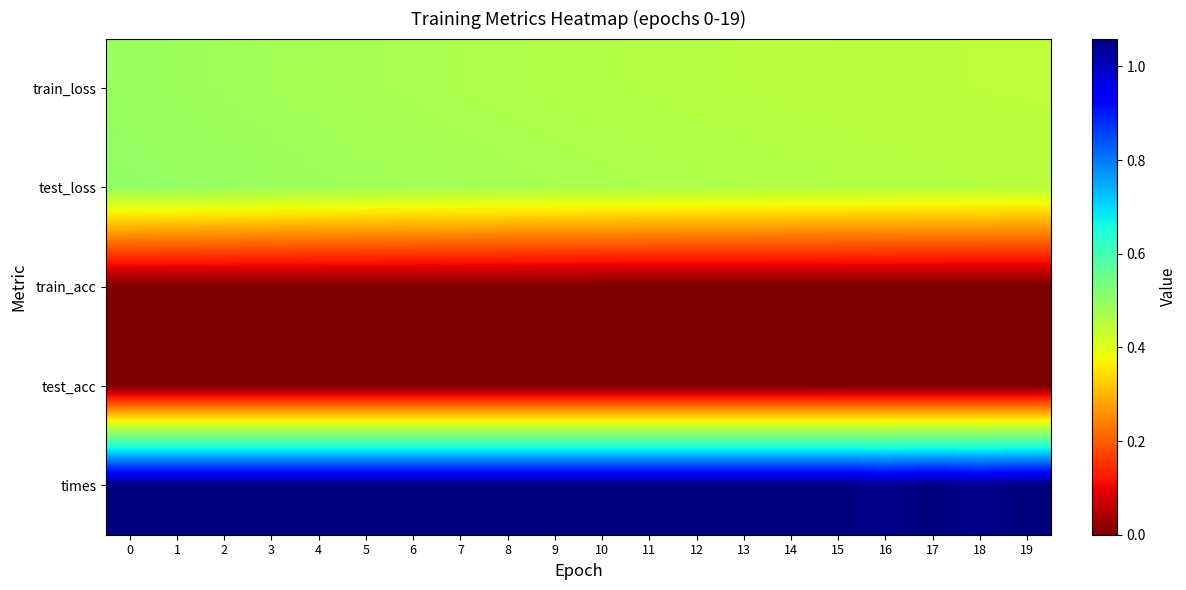

List the series in order of their peak value, highest first.

times, test_loss, train_loss, train_acc, test_acc